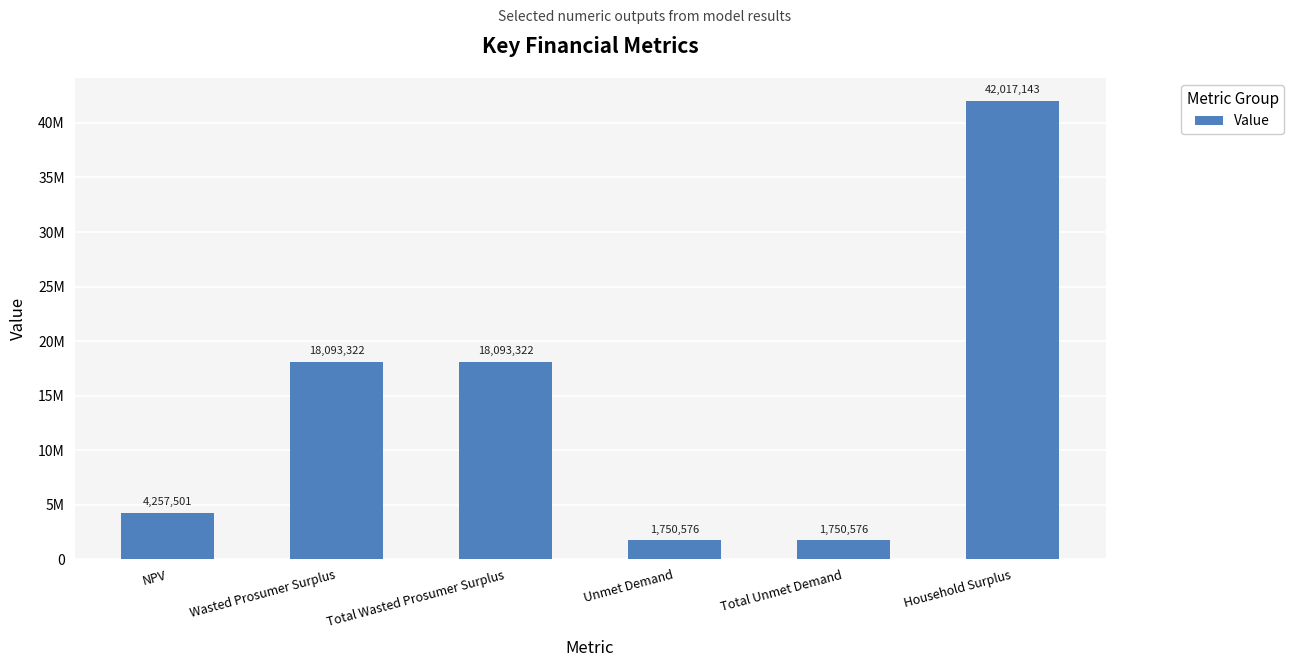

Between Total Unmet Demand and Household Surplus, which is larger?

Household Surplus